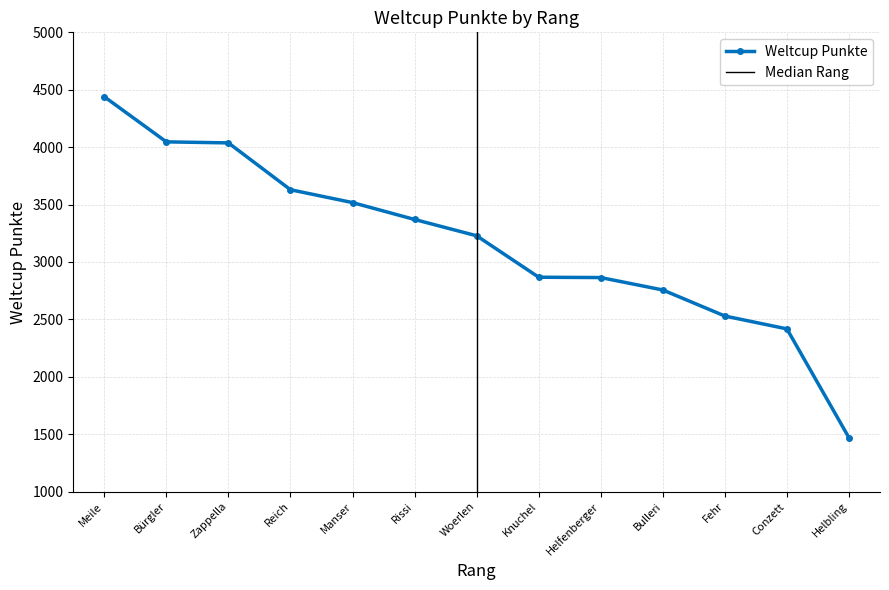

Is it true that Weltcup Punkte equals 2529 at Fehr?

True